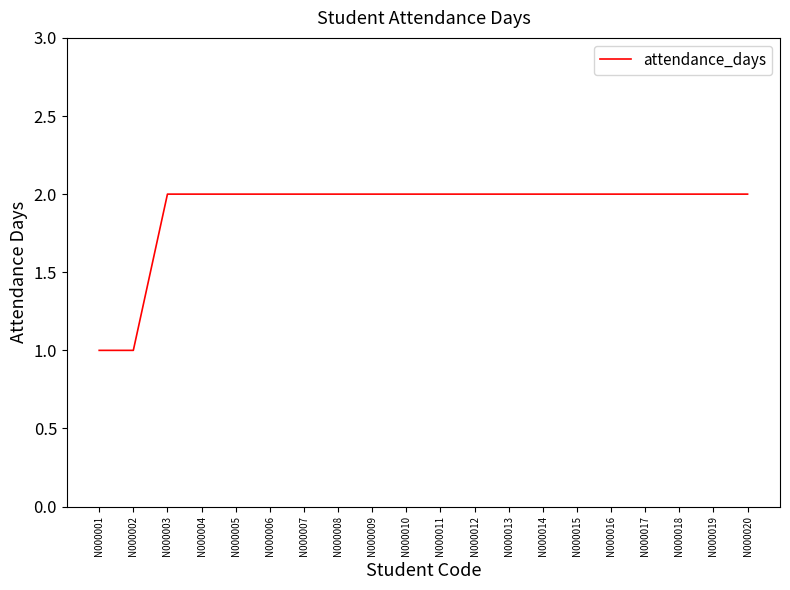

Count the values in the range 2 to 3.

18